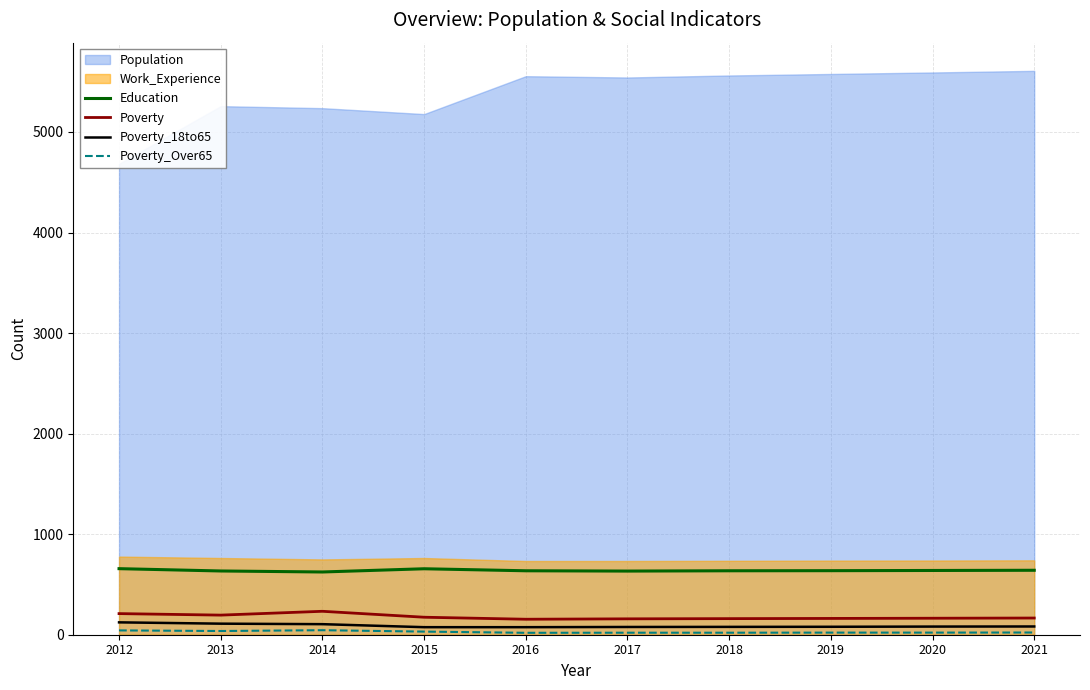

What is the maximum value for Poverty_Over65?

45